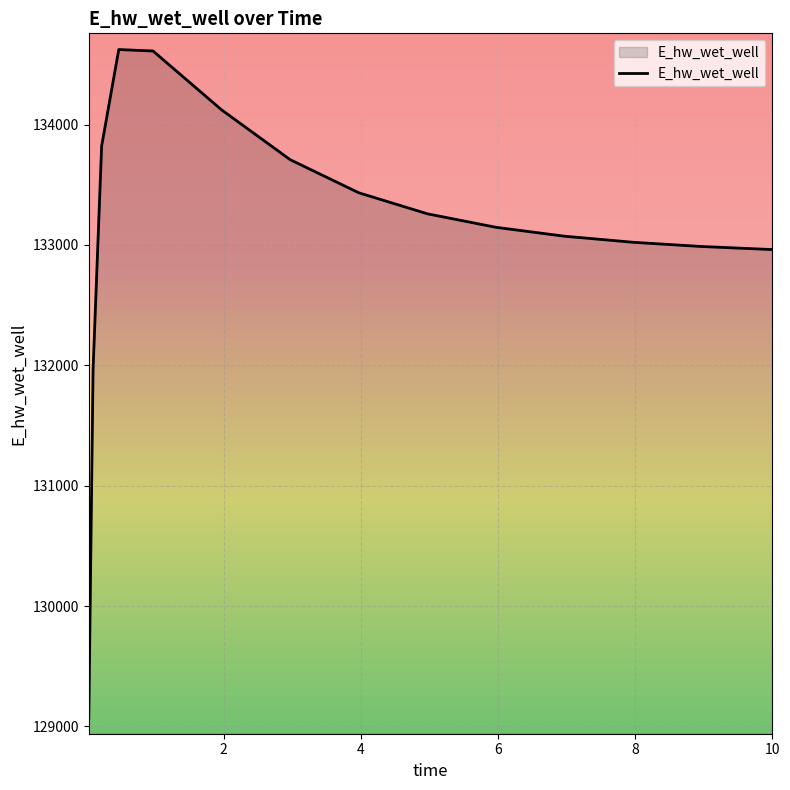

What is the smallest value displayed?

129068.7